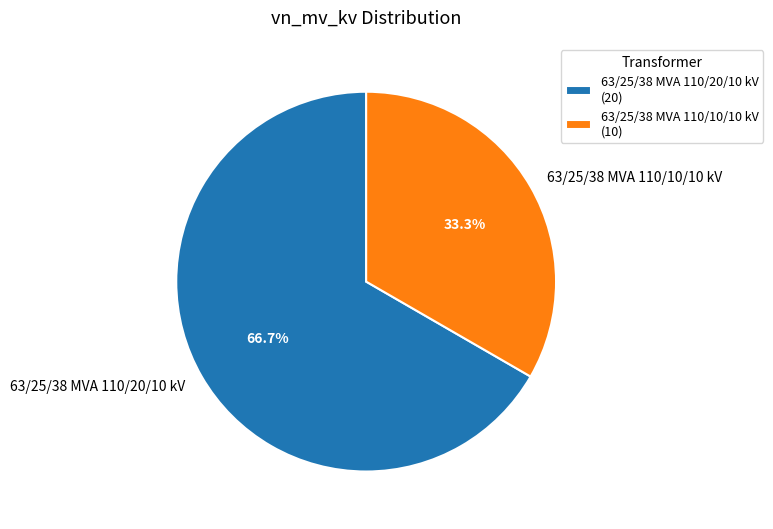

To the nearest percent, what is the average slice percentage?

50%